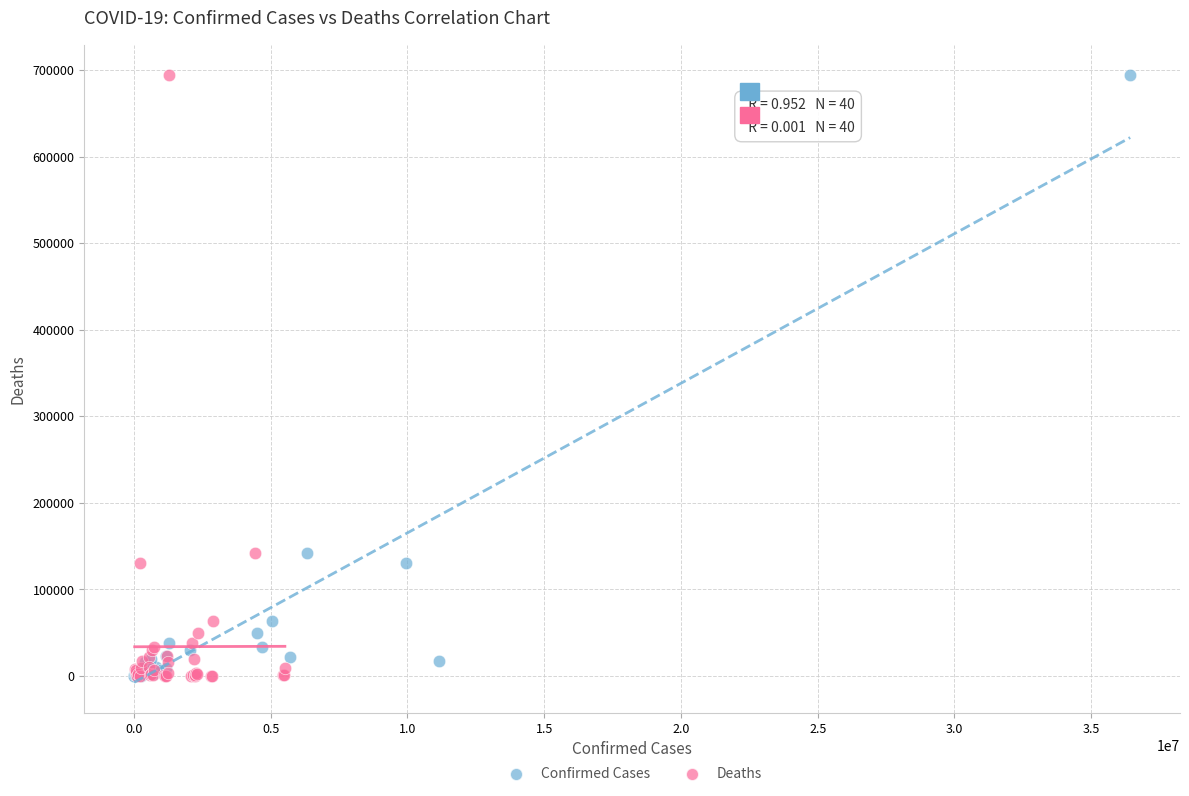

What are all the series names shown in the legend?

Confirmed Cases, Deaths